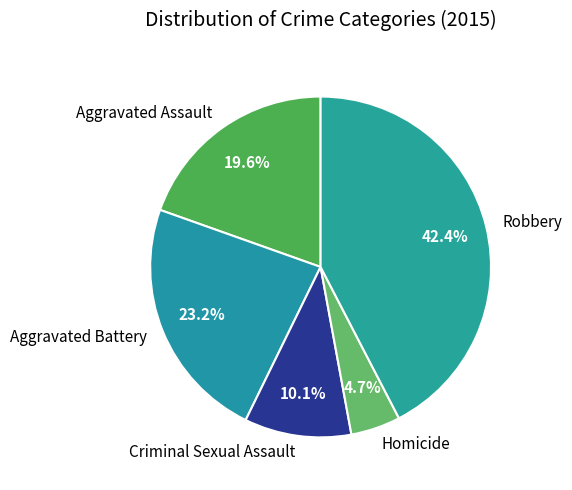

Rank the categories by value from highest to lowest.

Robbery, Aggravated Battery, Aggravated Assault, Criminal Sexual Assault, Homicide